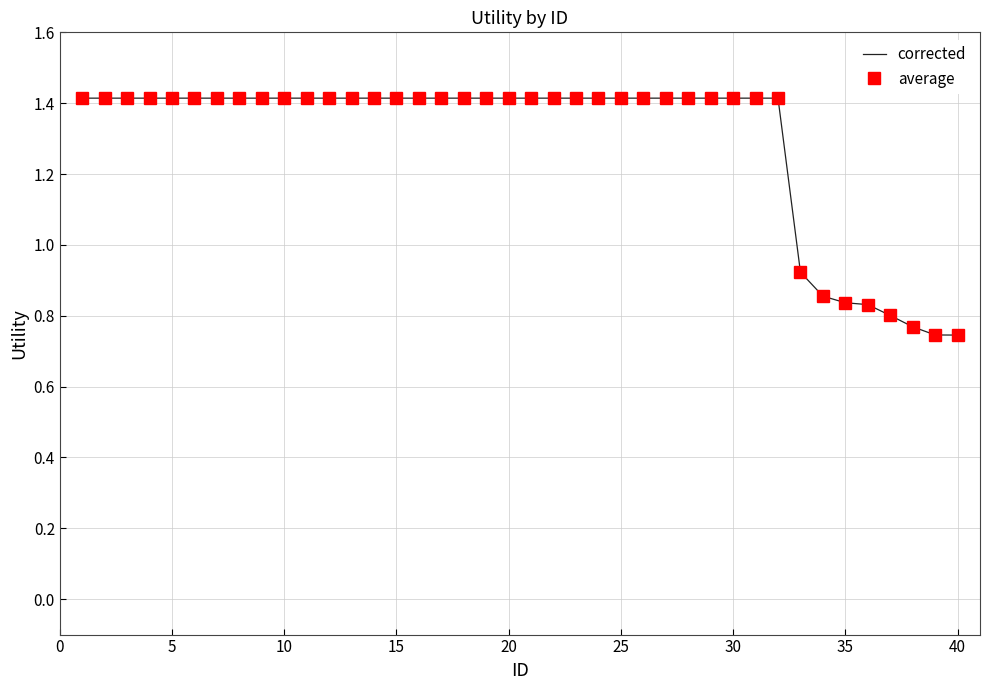

What is the average value of the corrected series?

1.3